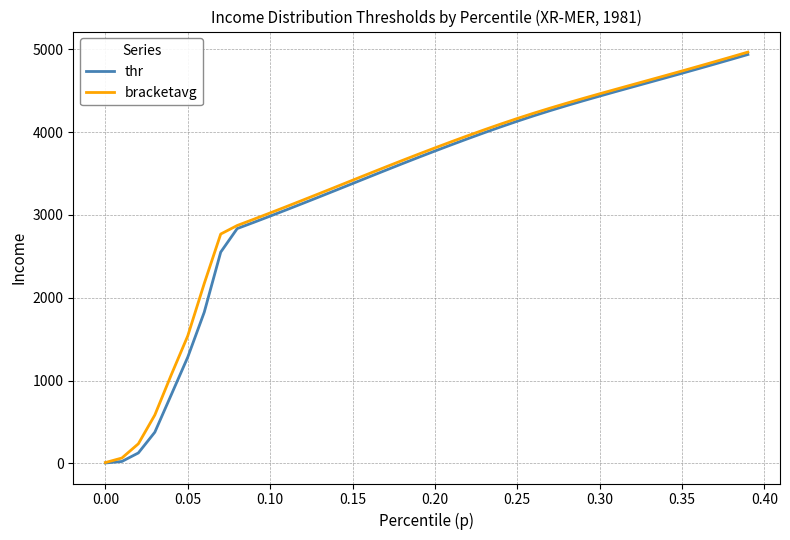

What is the maximum value for bracketavg?

4967.3